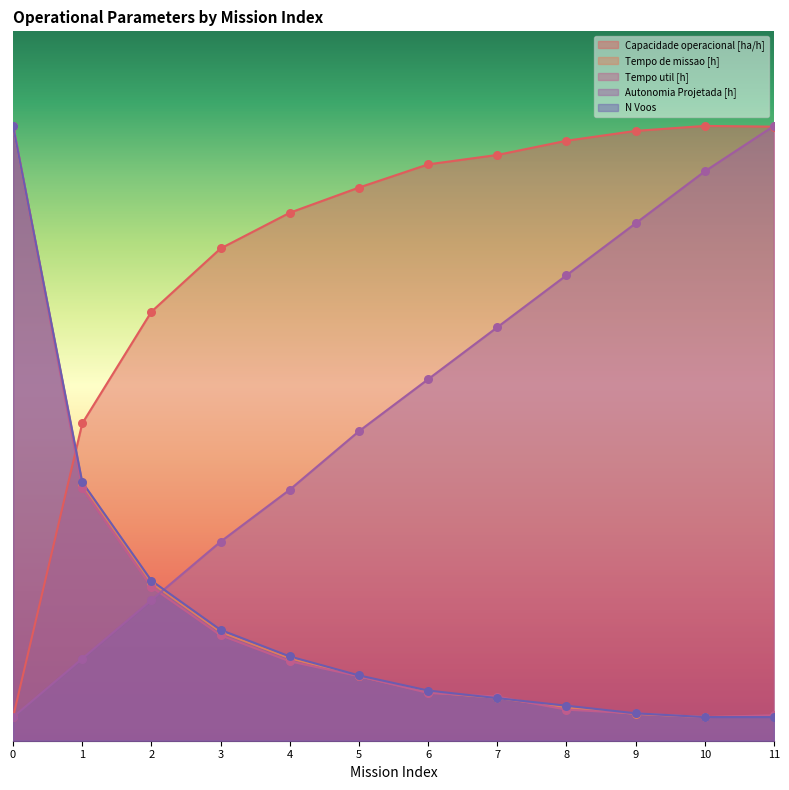

At how many categories does at least one series exceed 25?

5